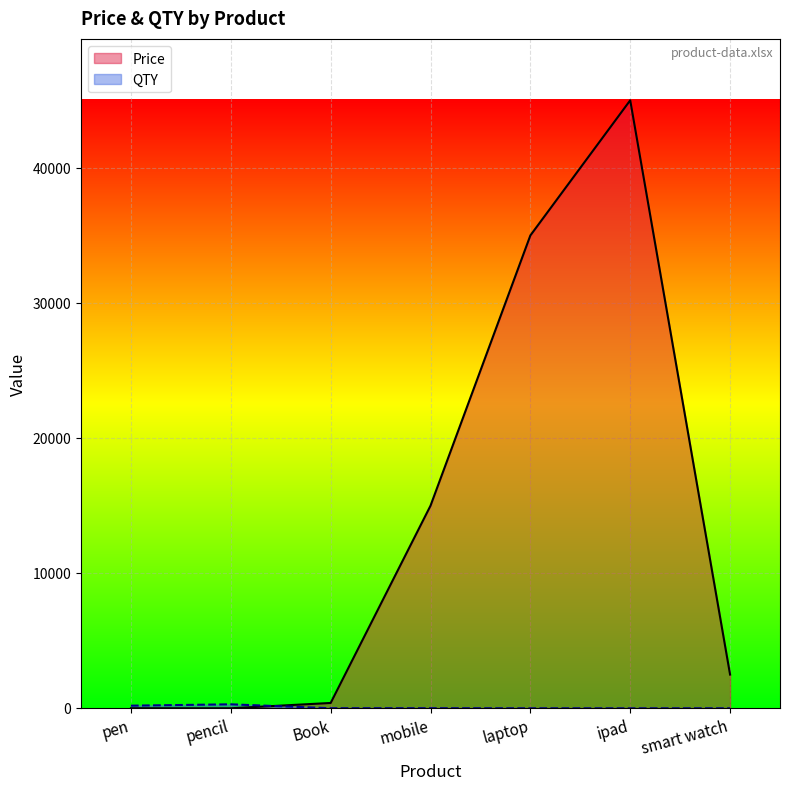

At which category is the sum across all series the highest?

ipad